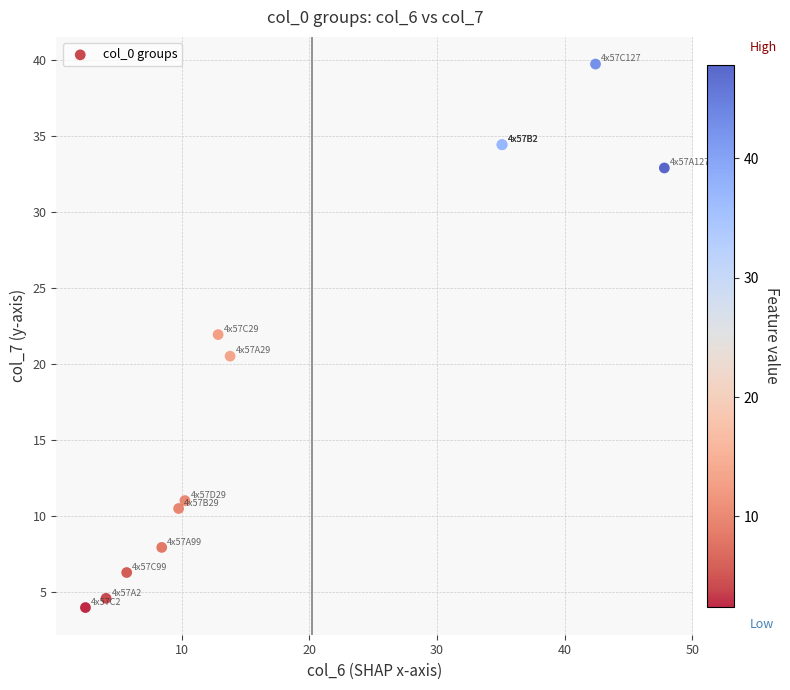

What Y value in the scatter plot is closest to 21?

20.5